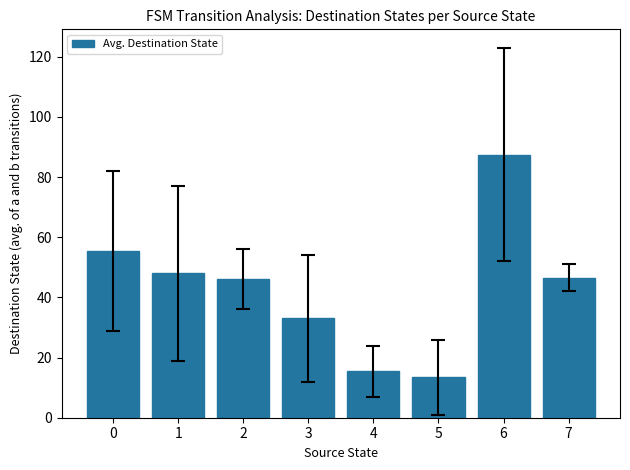

The chart shows a value of 48.0 at 1. True or false?

True